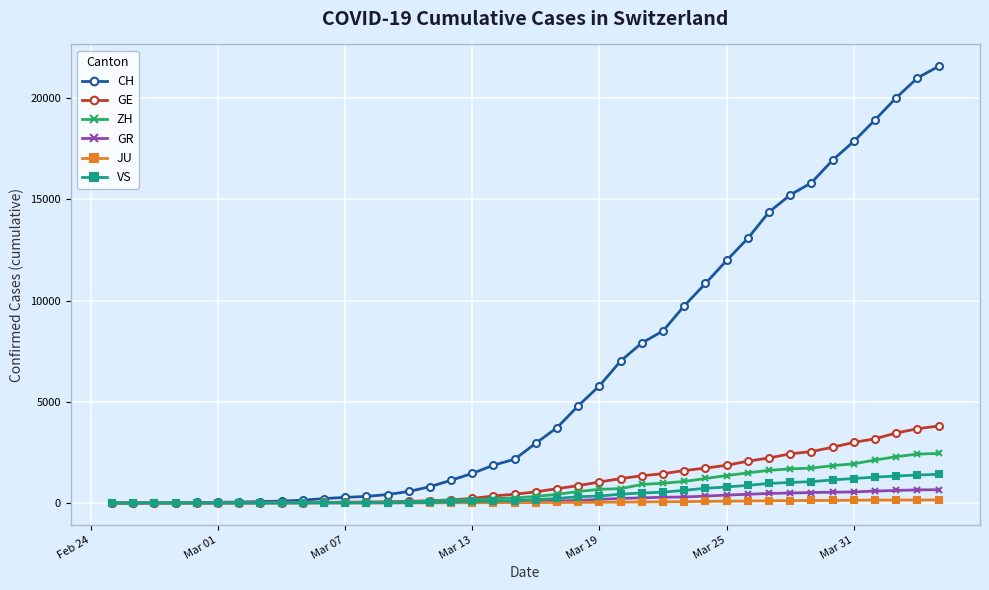

How many data points in GR are less than 84?

20